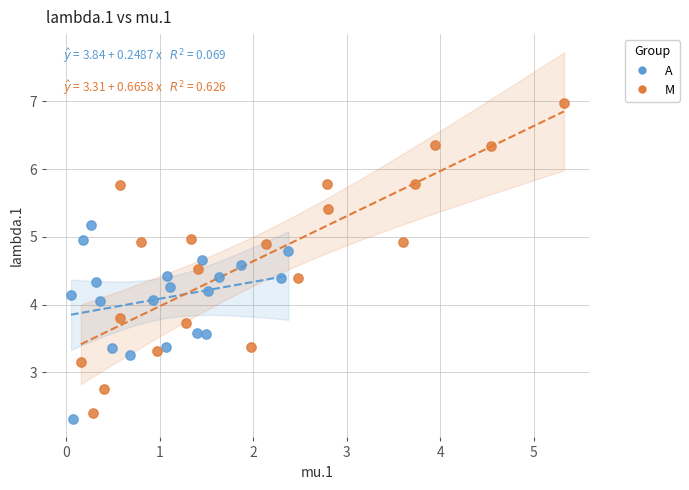

Which series contains the highest Y value?

M